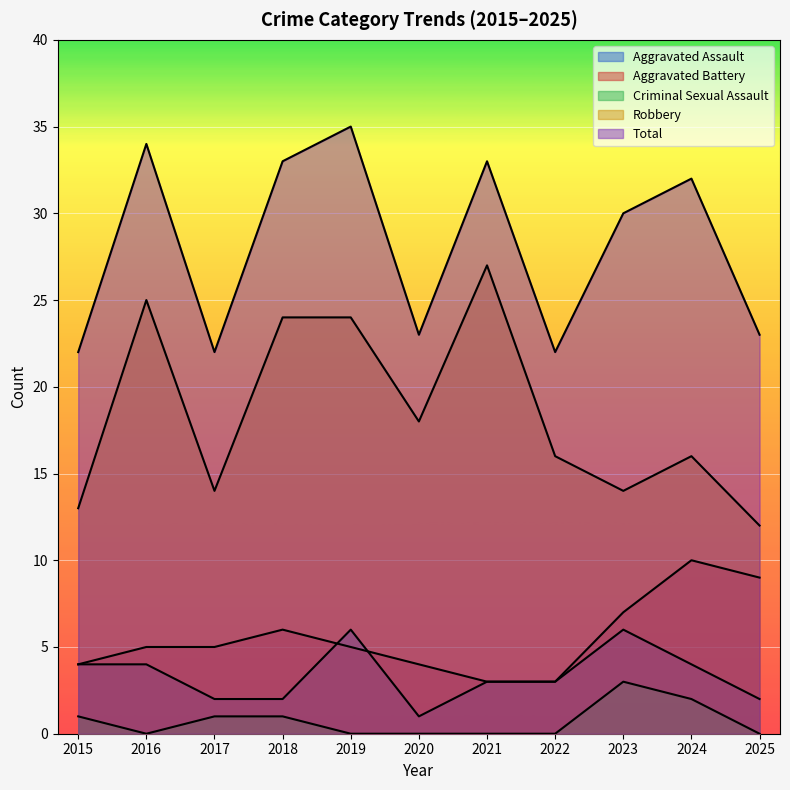

Where does the Robbery series first go above 16?

2016